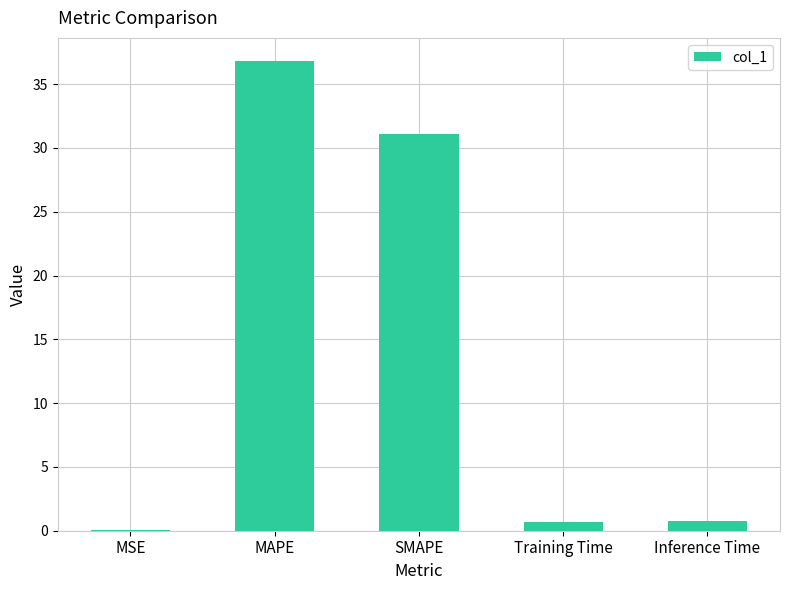

What is the sum of all values?

69.3